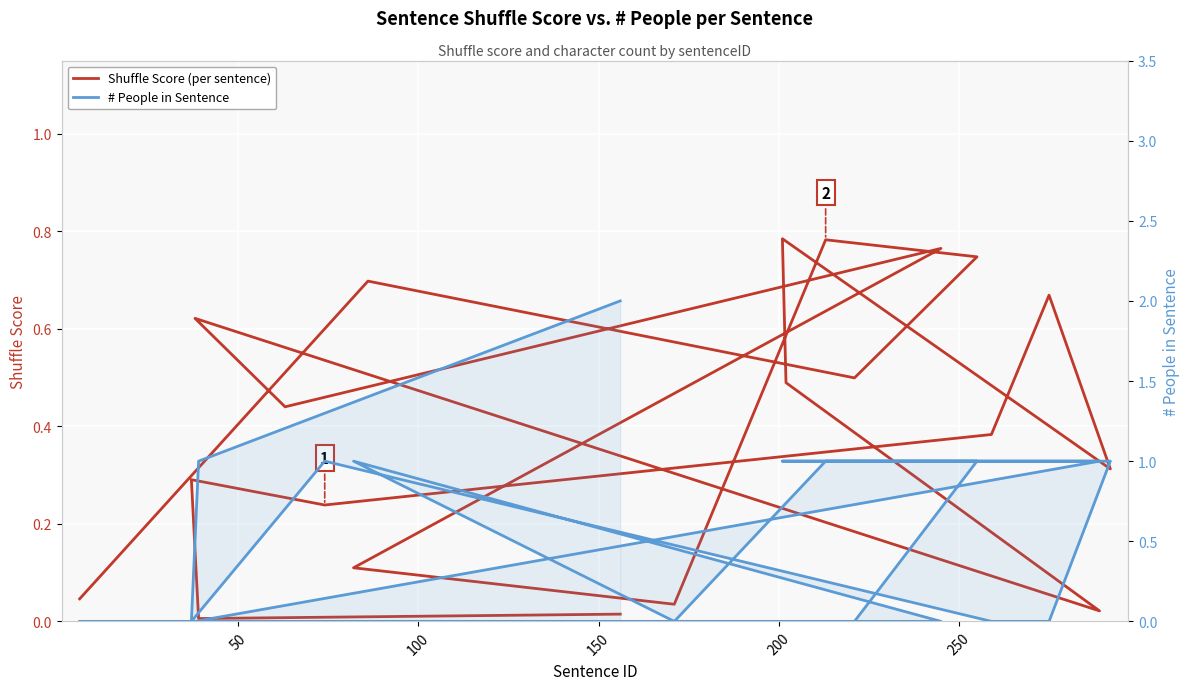

At how many categories does at least one series exceed 0?

20